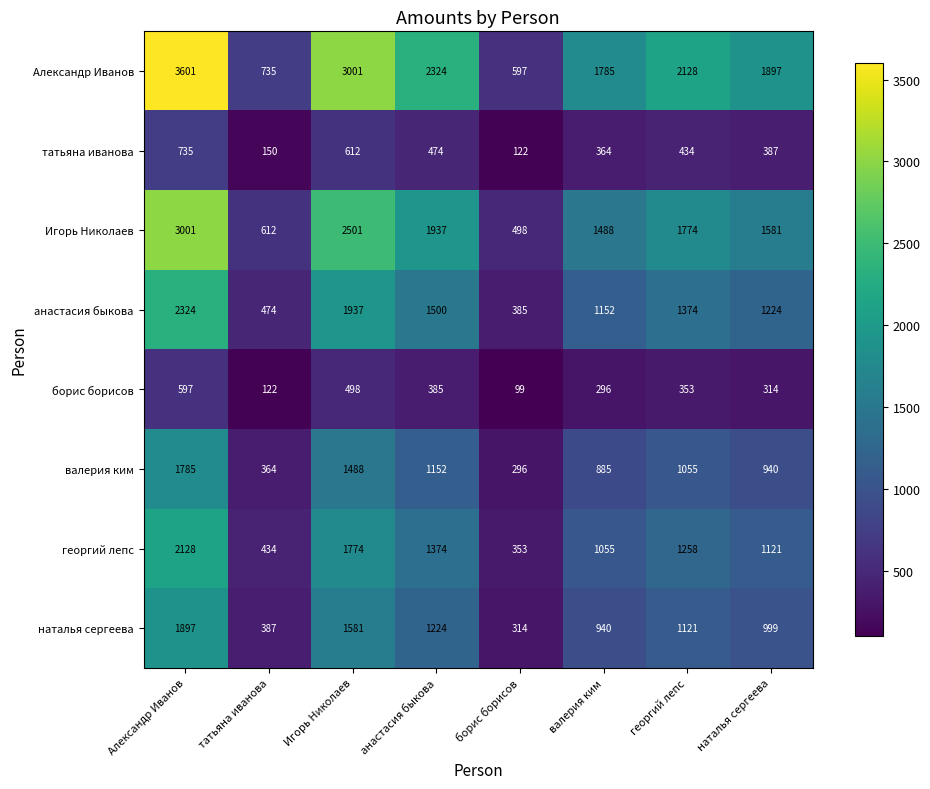

Rank the categories by наталья сергеева value from highest to lowest.

Александр Иванов, Игорь Николаев, анастасия быкова, георгий лепс, наталья сергеева, валерия ким, татьяна иванова, борис борисов